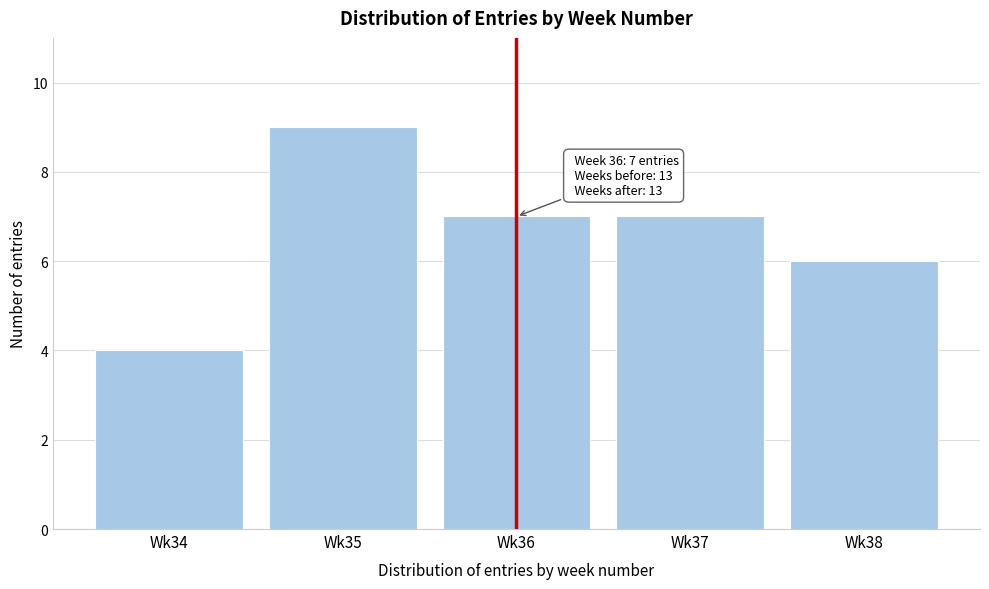

Reading right to left, list all the values displayed in this chart.

Wk38=6	Wk37=7	Wk36=7	Wk35=9	Wk34=4